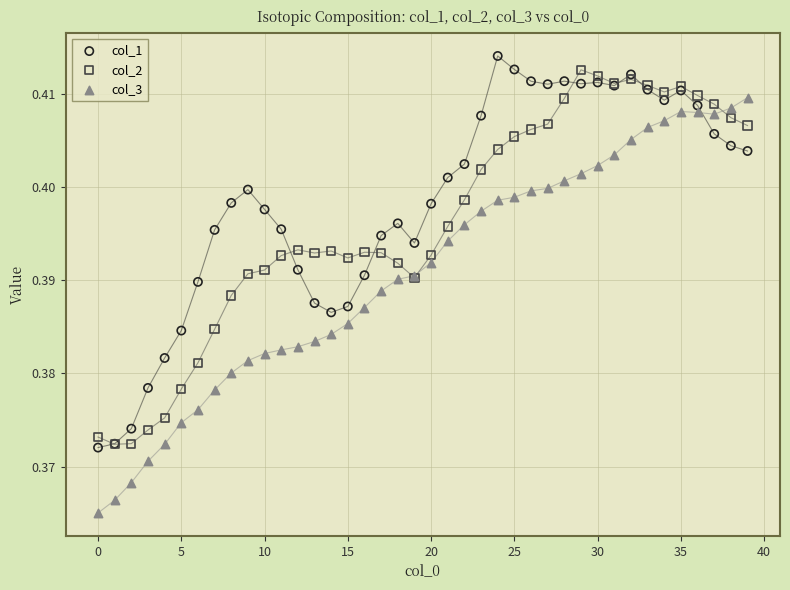

What are all the series names shown in the legend?

col_1, col_2, col_3